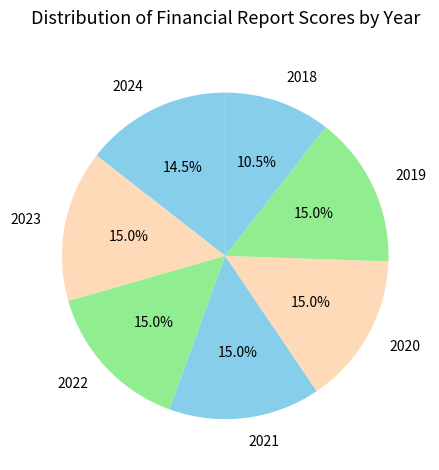

How many slices are in this pie chart?

7